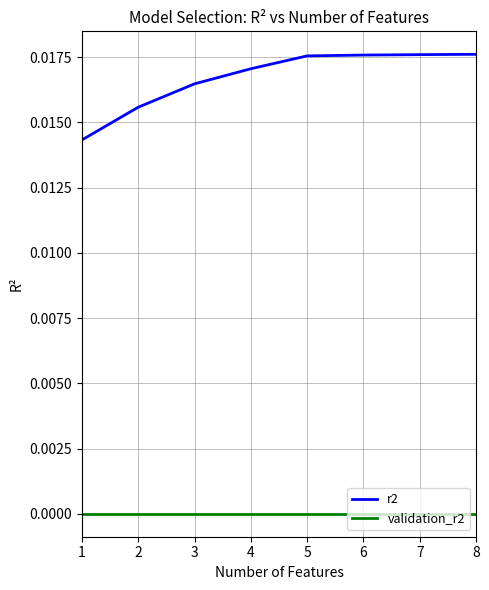

What is the sum of all r2 values?

0.1